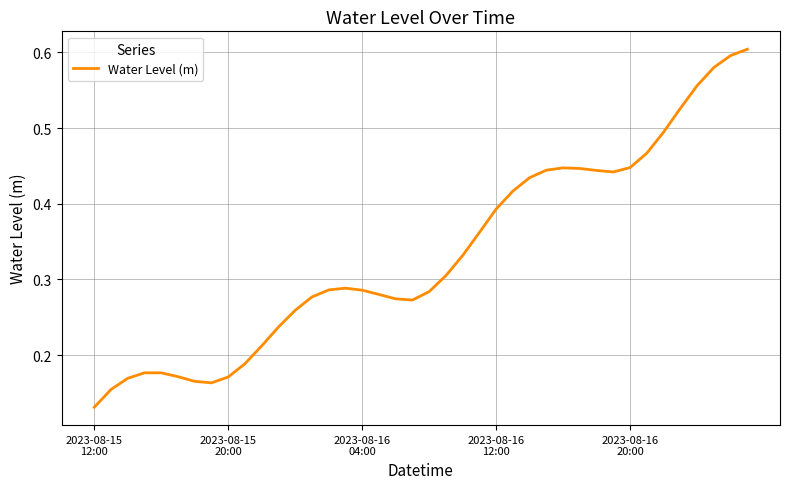

Is this an area chart (filled region under the line)?

No